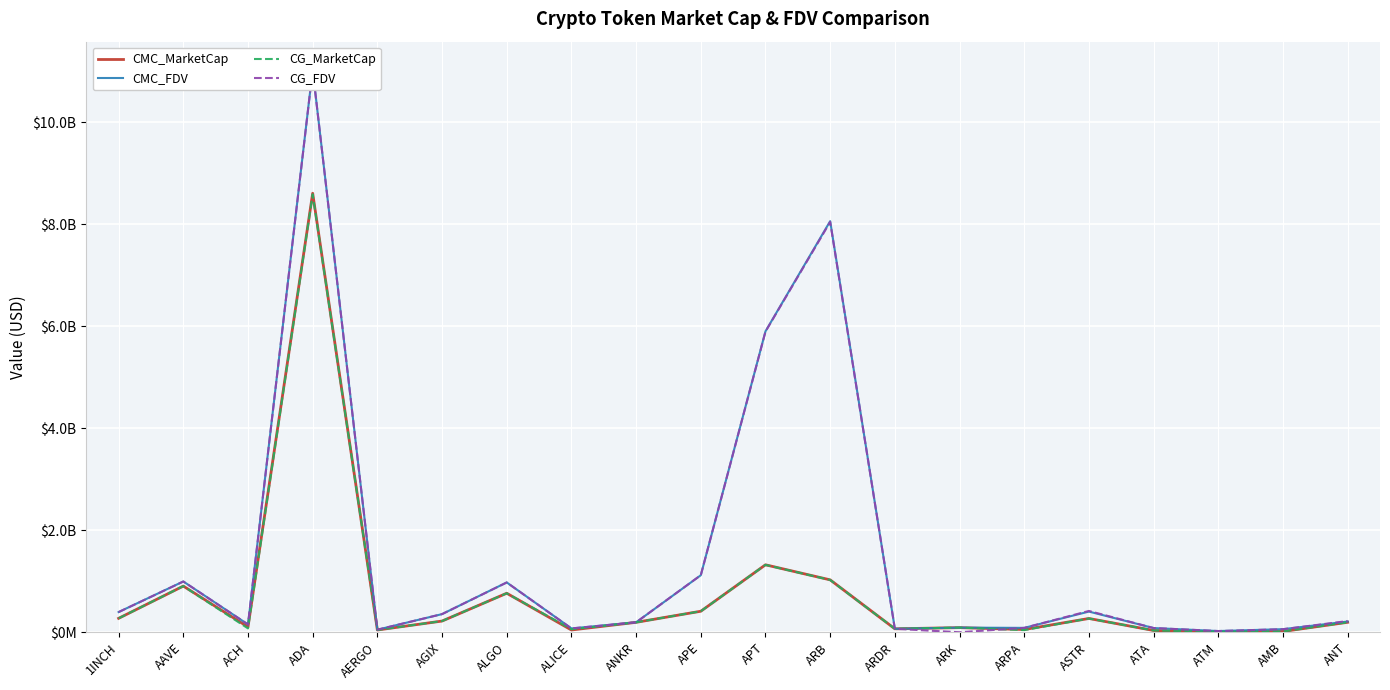

Count the number of data series in this chart.

4